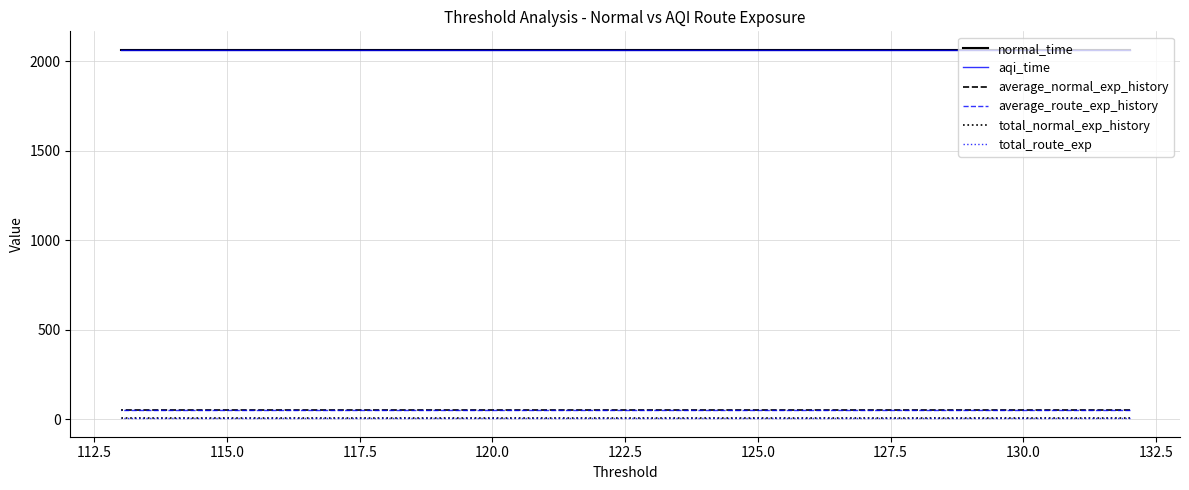

Which series has the largest total across all categories?

normal_time